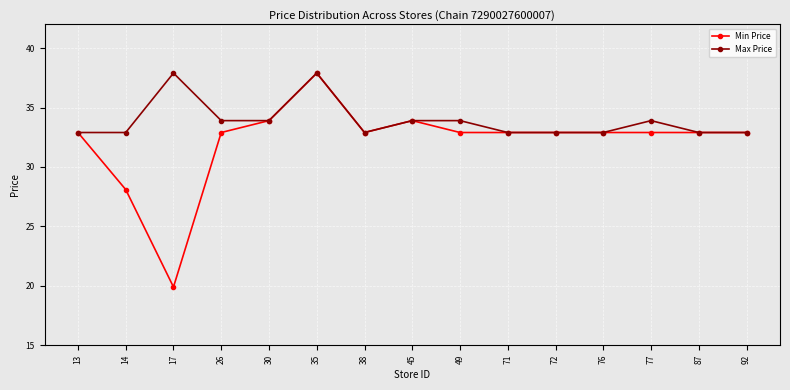

Which series has the largest range (max minus min)?

Min Price